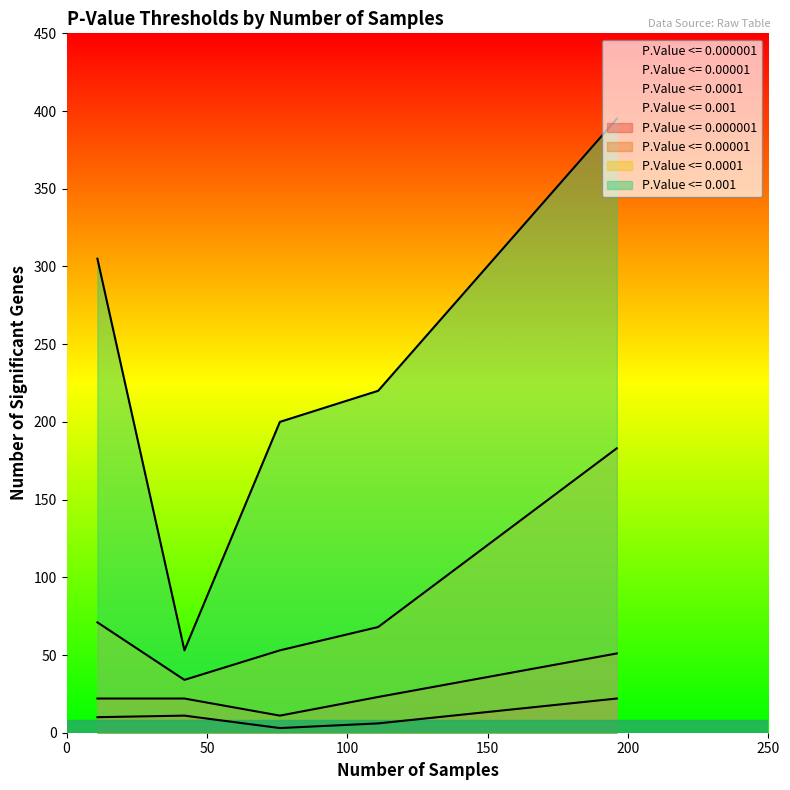

True or false: P.Value <= 0.000001 and P.Value <= 0.00001 cross at least once.

False